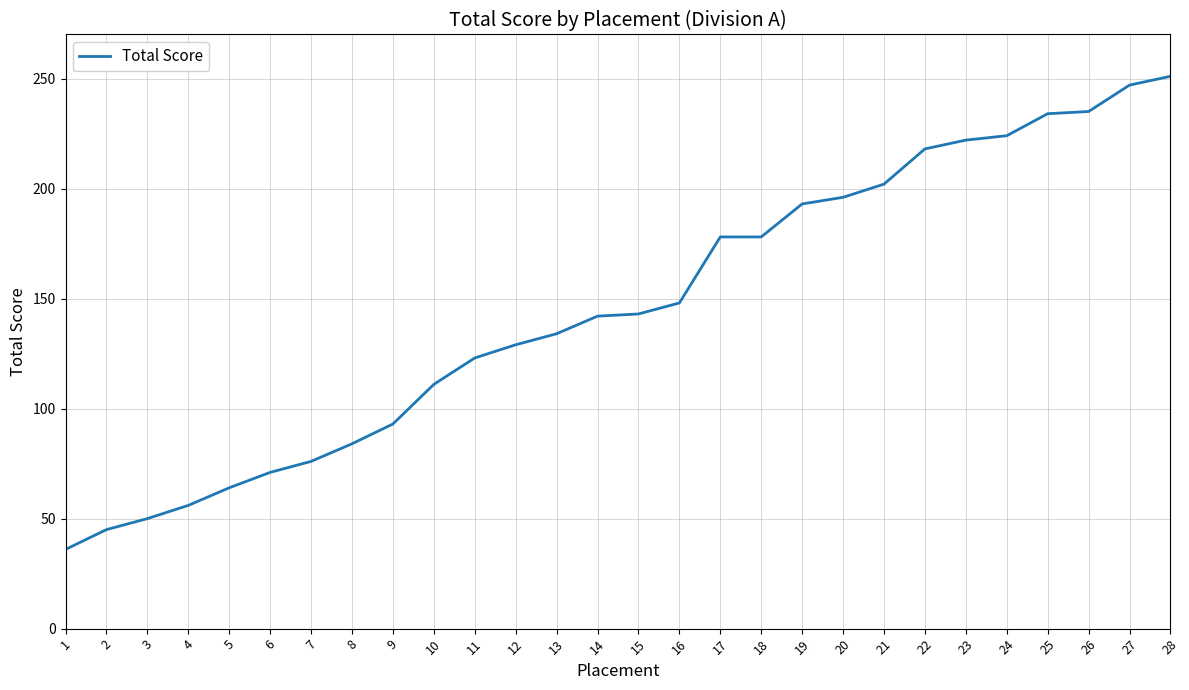

Which label corresponds to the smallest value in the chart?

1